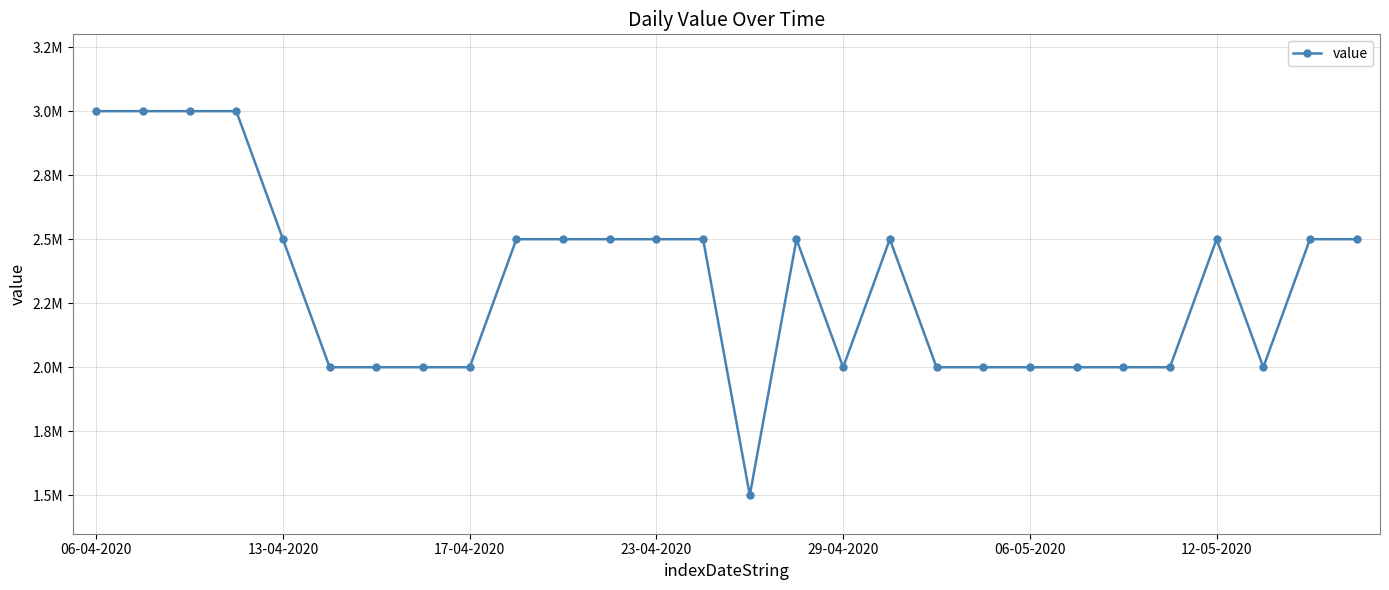

Does the chart have visible grid lines?

Yes